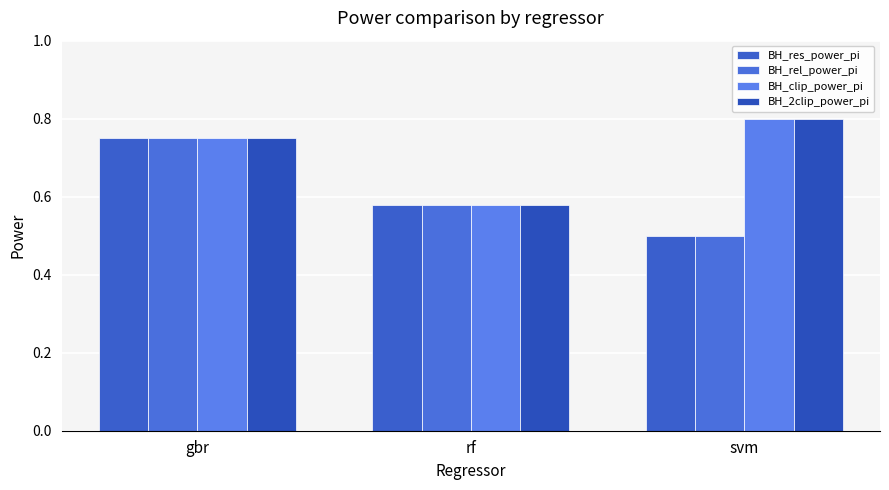

The value of BH_2clip_power_pi at svm is 1.3. True or false?

False